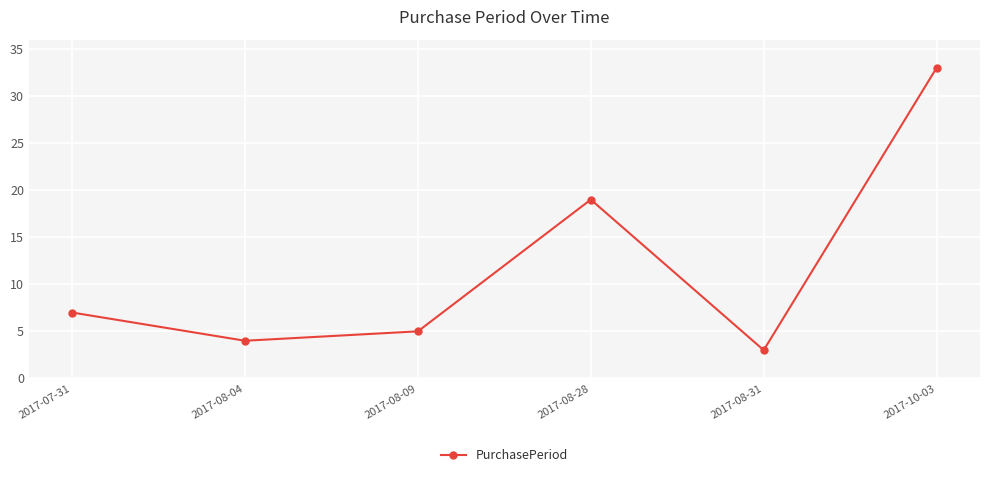

Rank the categories by value from lowest to highest.

2017-08-31, 2017-08-04, 2017-08-09, 2017-07-31, 2017-08-28, 2017-10-03